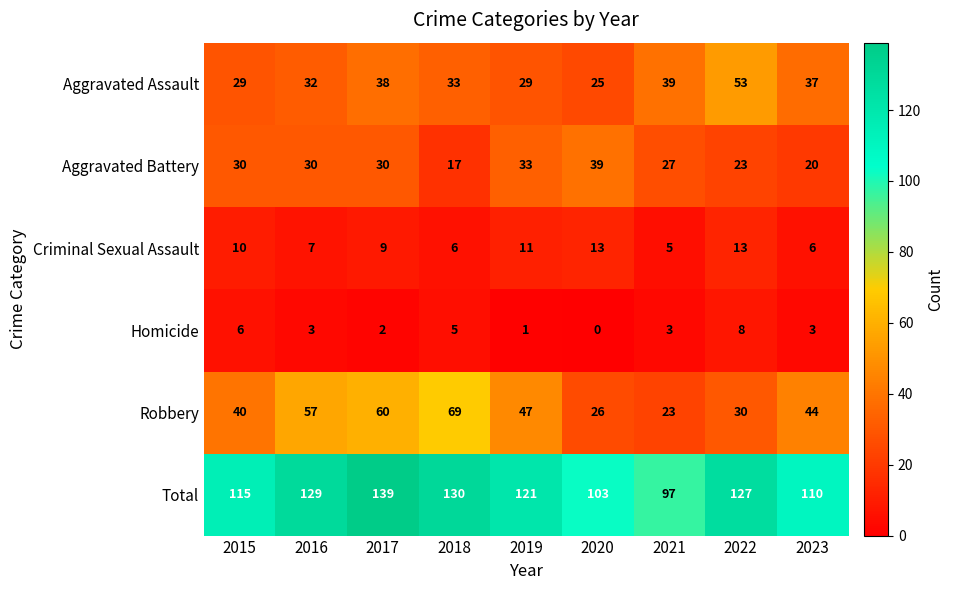

What is the sum of all Aggravated Assault values?

315